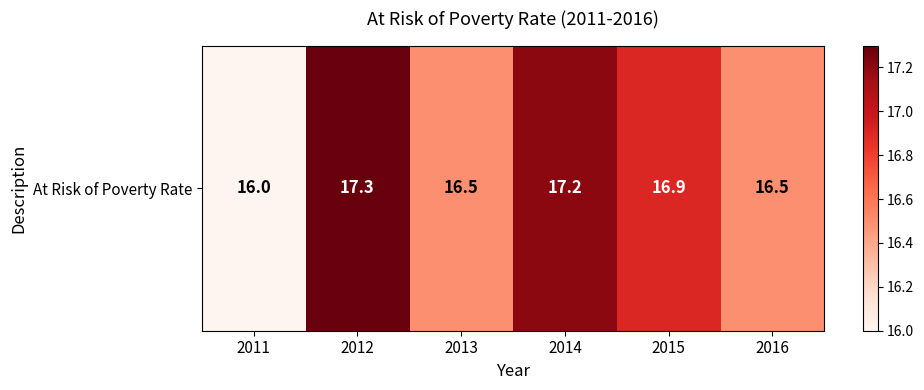

What is the minimum value shown in the chart?

16.0